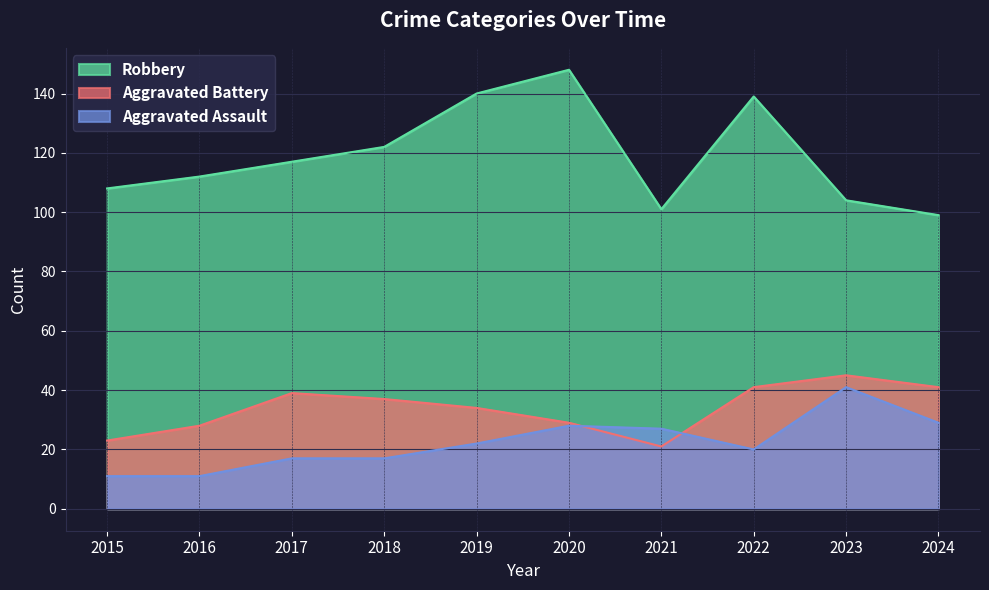

What is the difference between the maximum and minimum values in the Aggravated Battery series?

24